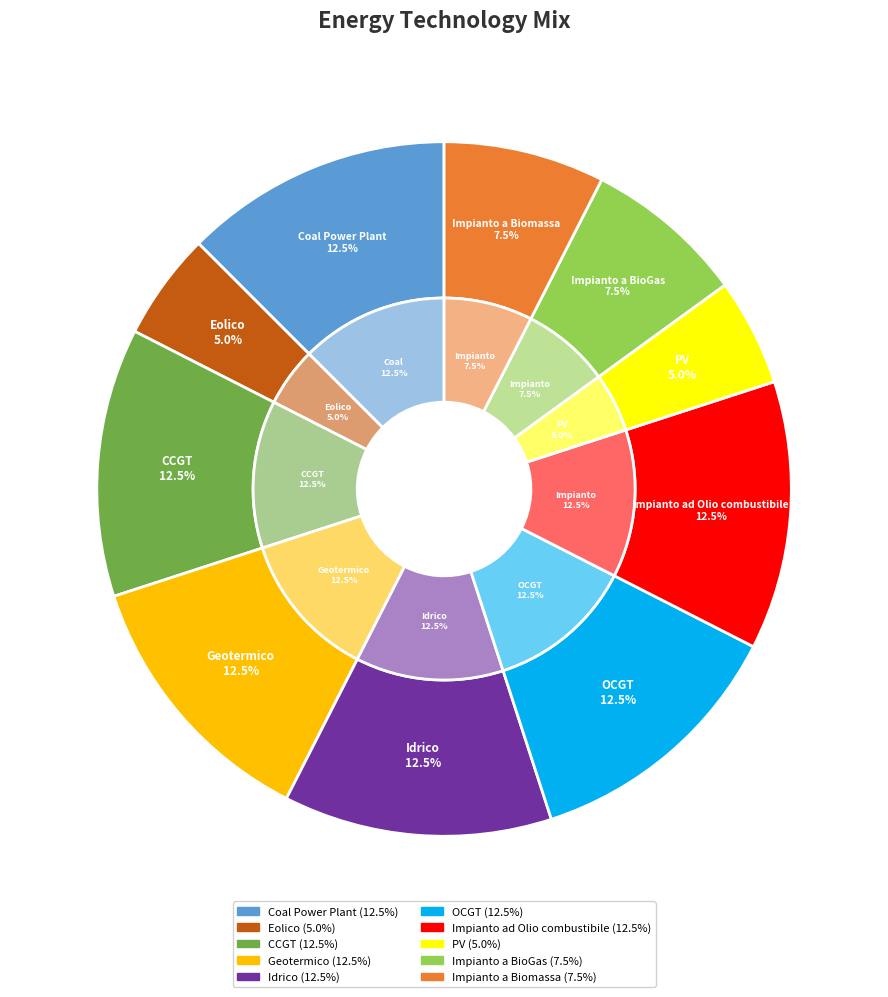

Combined, do Idrico and Coal Power Plant account for over 50%?

No